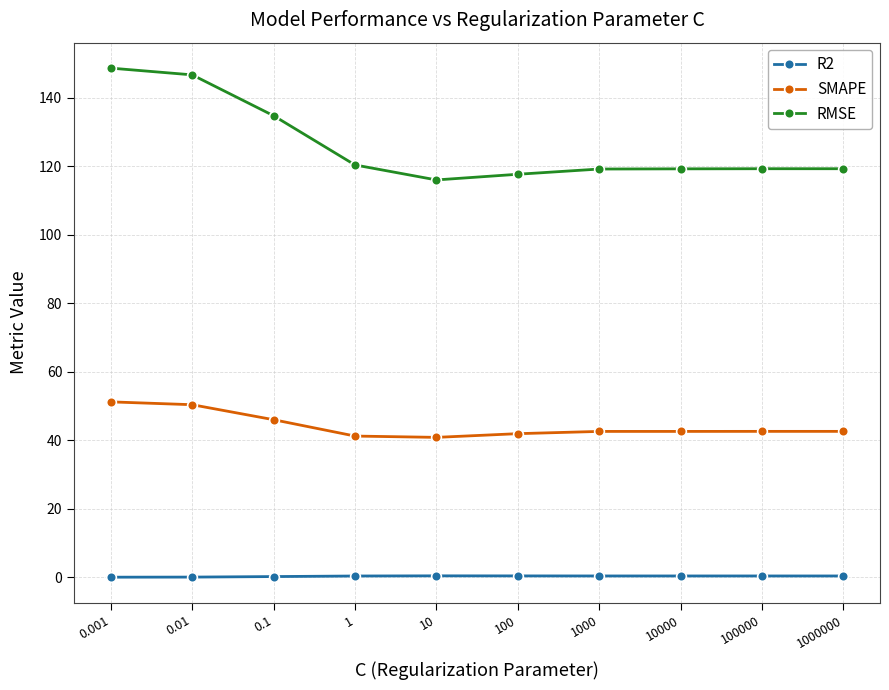

Which series has the largest range (max minus min)?

RMSE